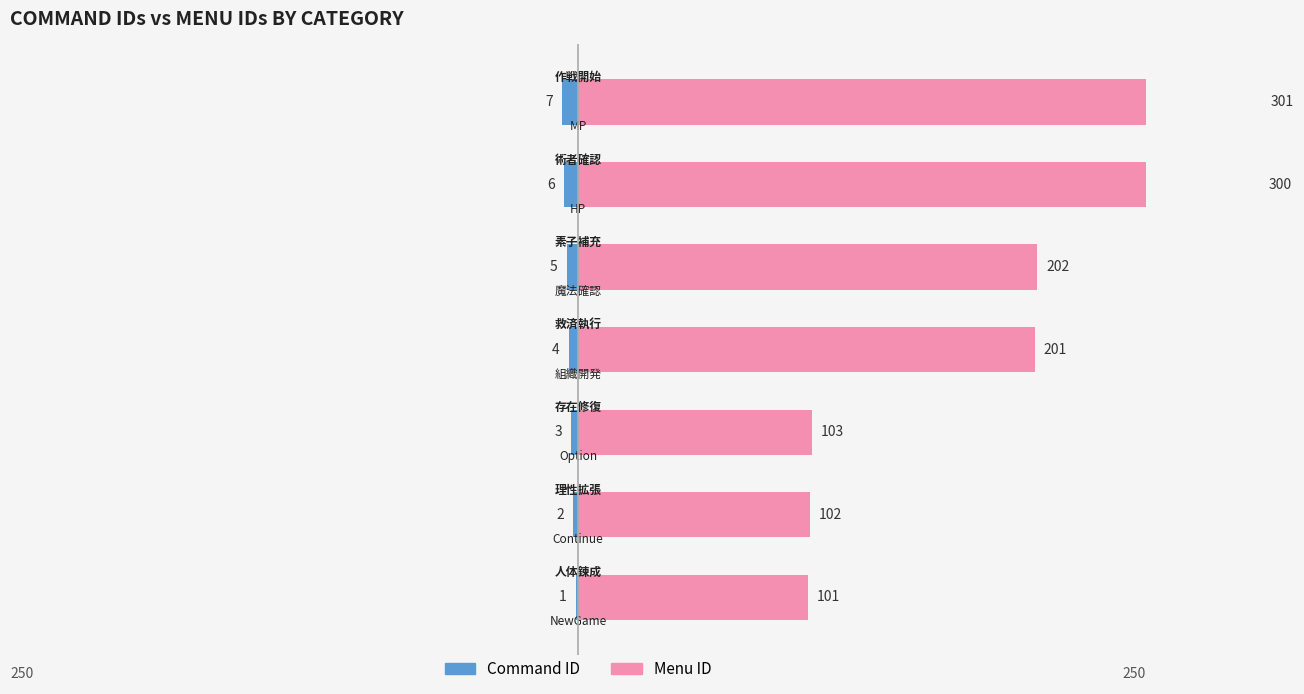

What is the value of the Menu ID bar at the 4th from the left?

201